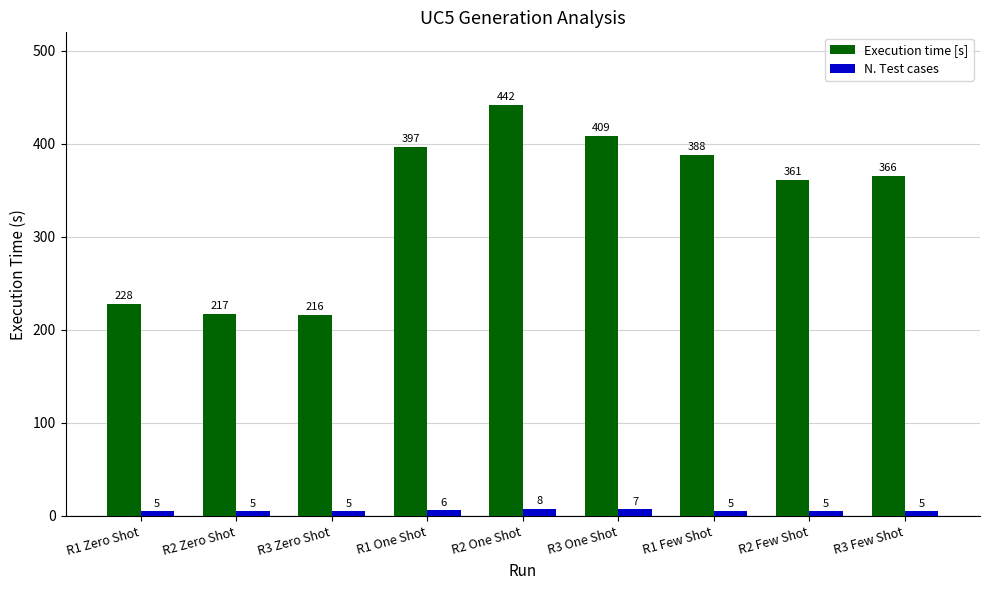

Rank the series by their average value, from lowest to highest.

N. Test cases, Execution time [s]